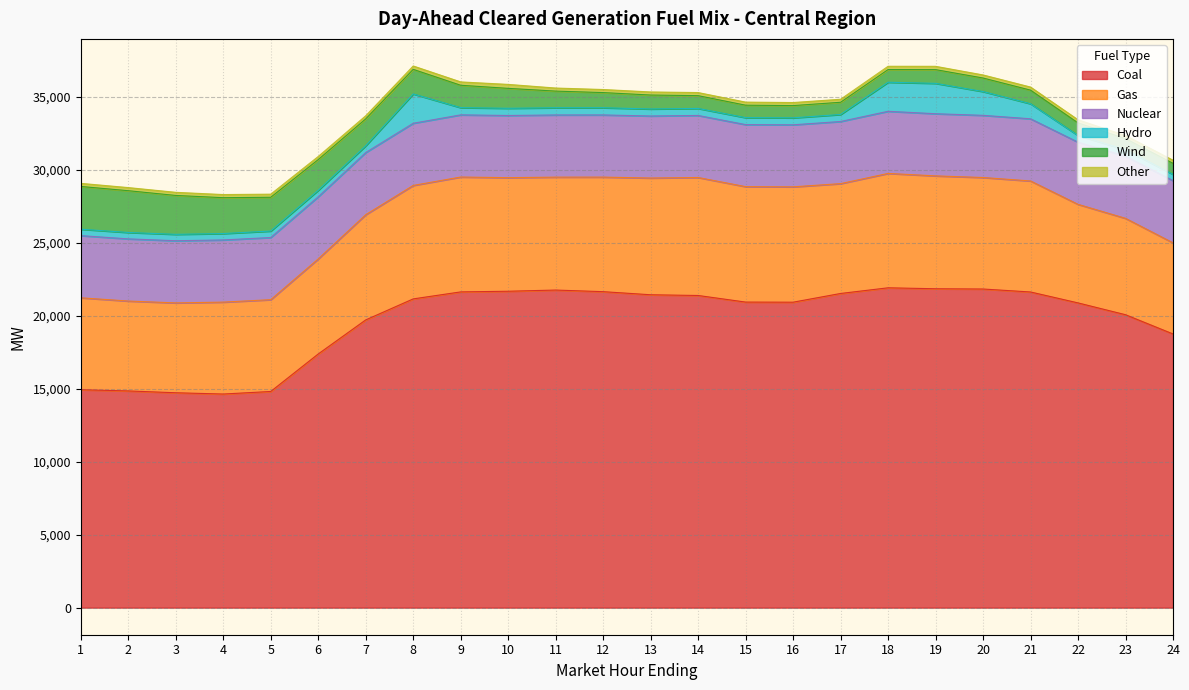

At how many categories does at least one series exceed 11425?

24